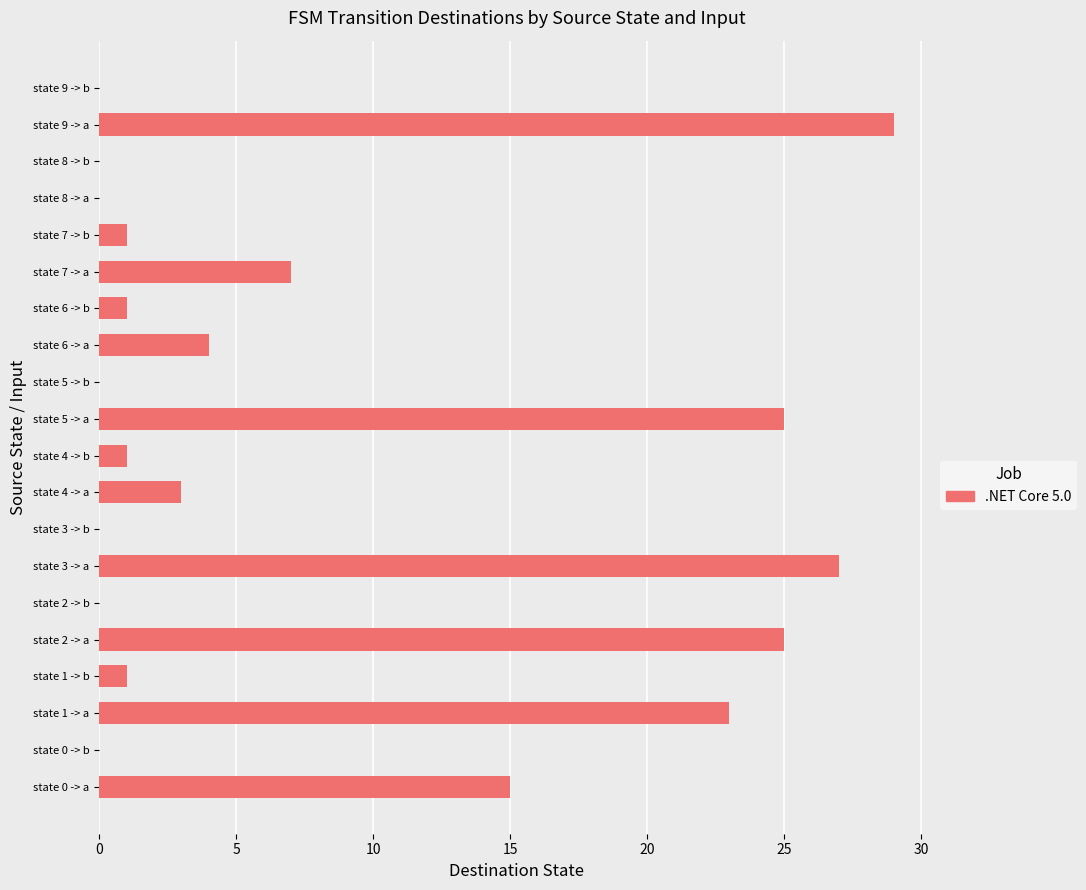

What is the average value?

8